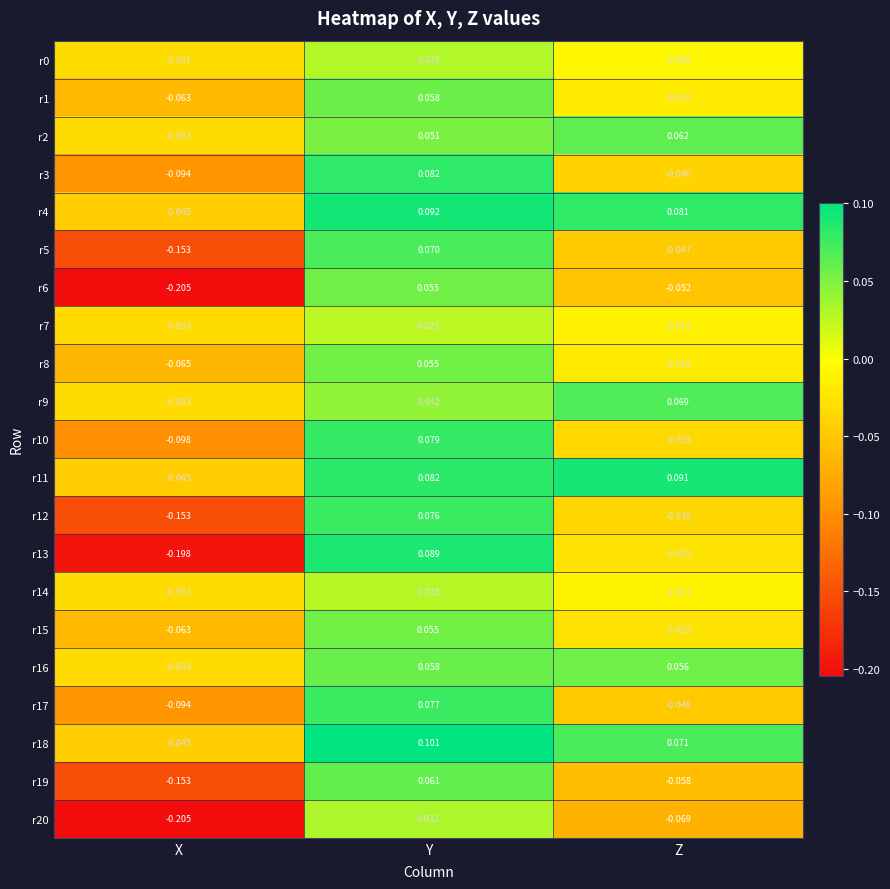

Which category has the lowest value in the r11 series?

X